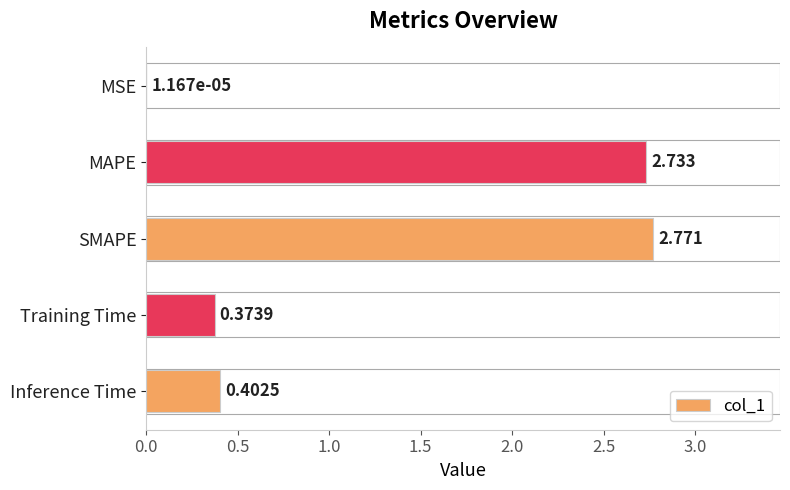

Which has a higher value, Training Time or MSE?

Training Time